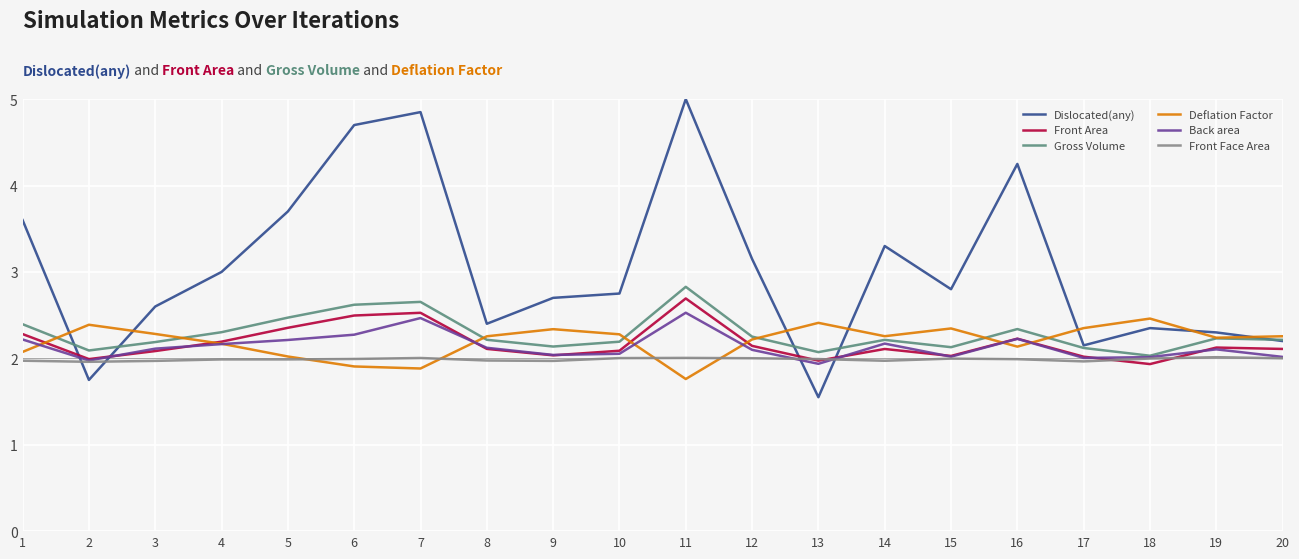

What is the minimum value for Front Area?

1.9